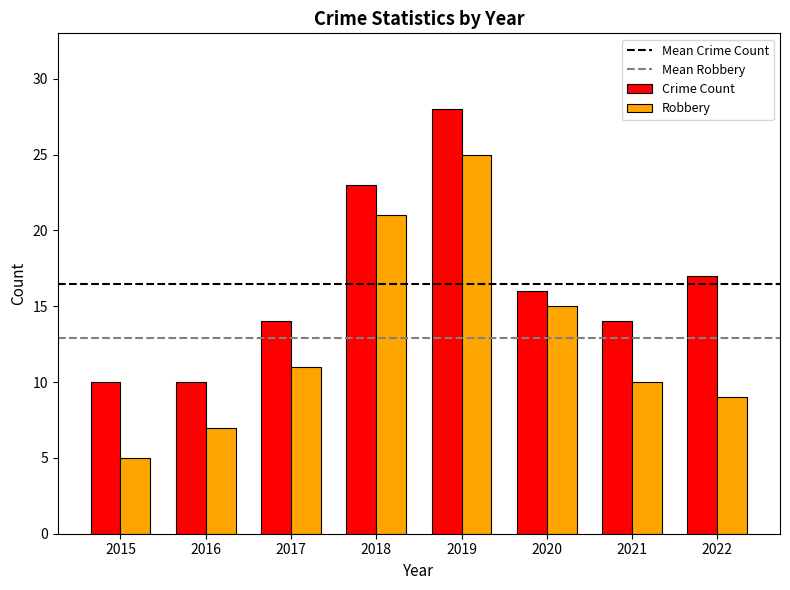

Which series has the largest total across all categories?

Crime Count